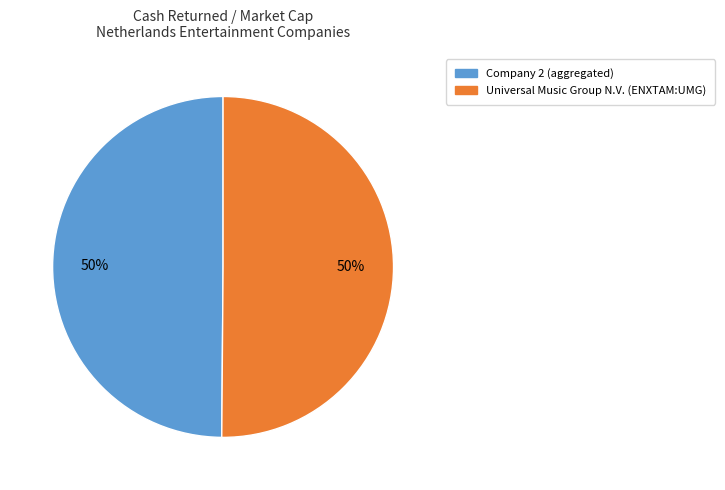

Do Company 2 (aggregated) and Universal Music Group N.V. (ENXTAM:UMG) together represent more than half of the pie?

Yes